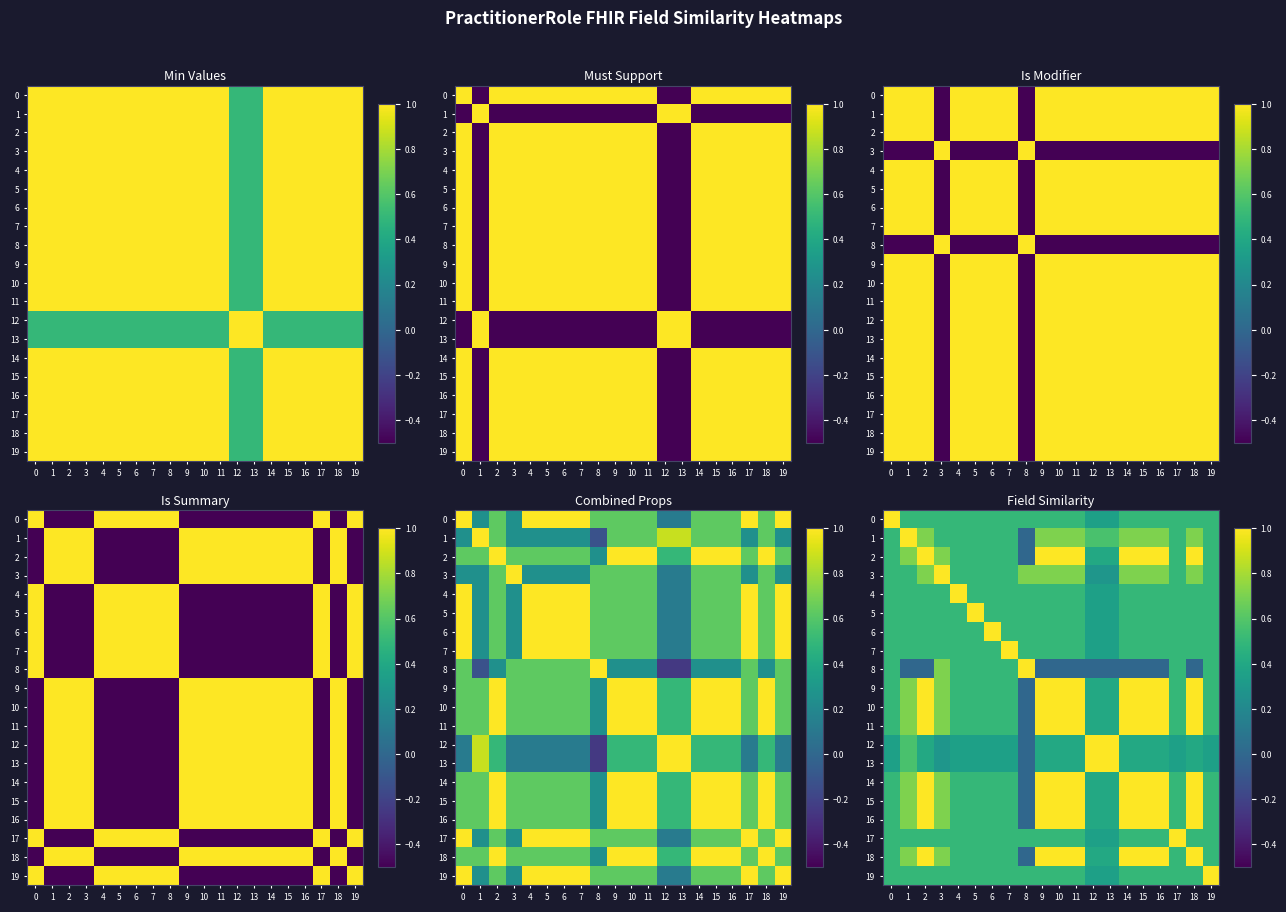

What is the sum of the 10 values at 18 and 13?

1.4